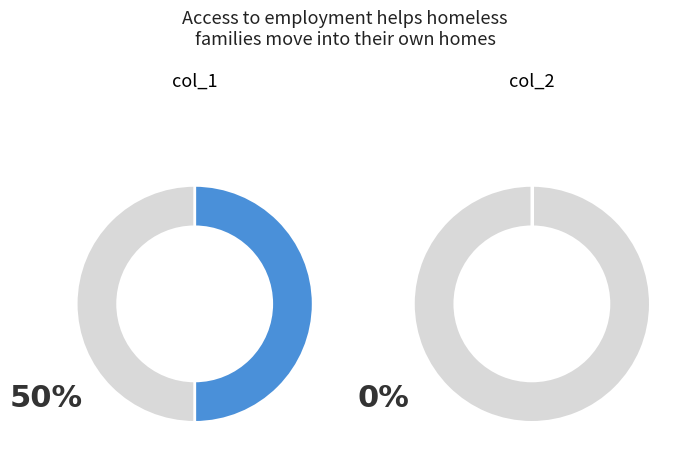

Count the number of slices in the pie.

2